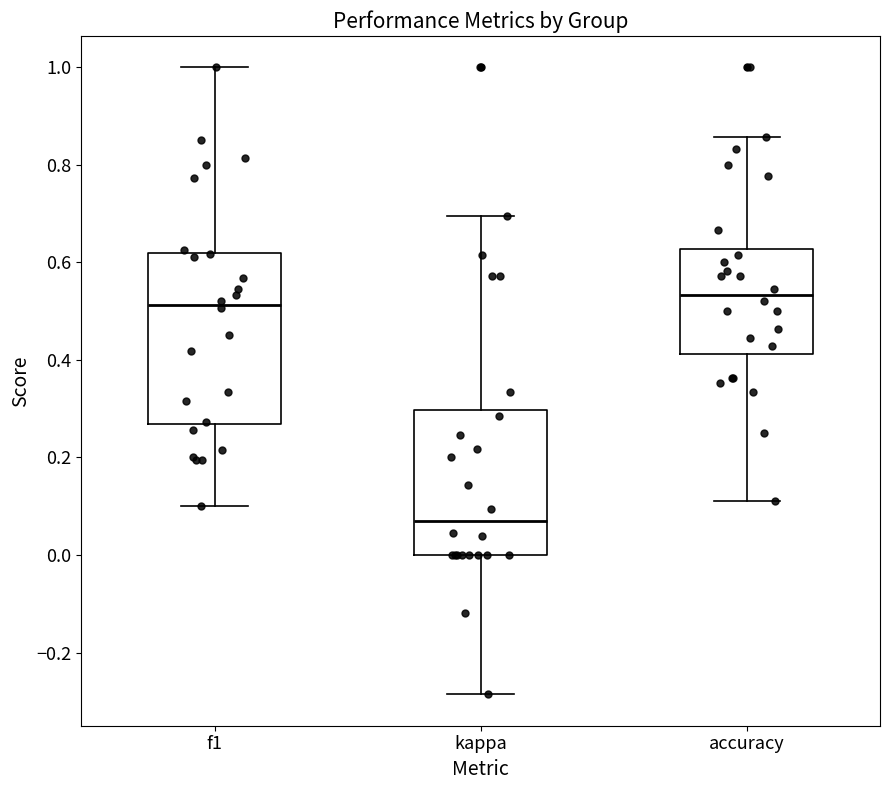

Comparing the boxes themselves (not the whiskers), which one is the tallest?

f1